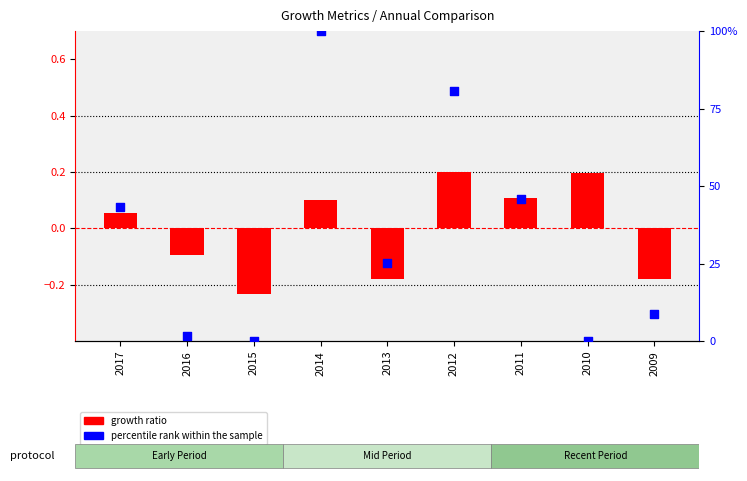

Which series reaches the minimum Y coordinate?

growth ratio